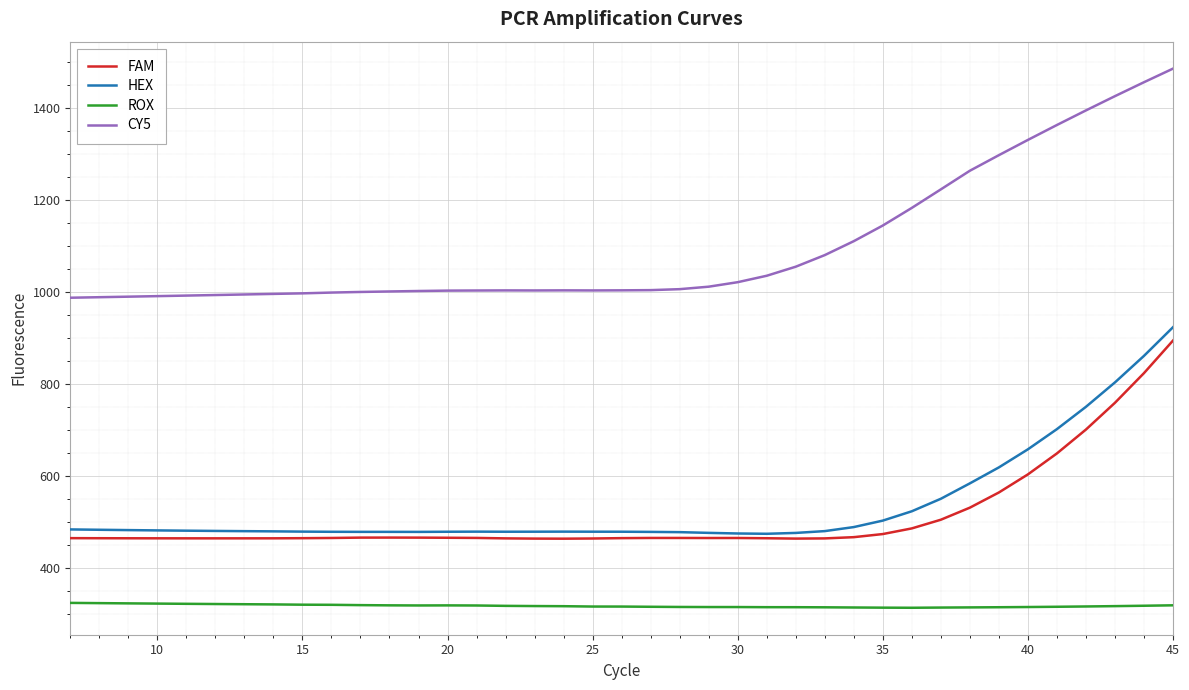

What is the average value of the CY5 series?

1098.8